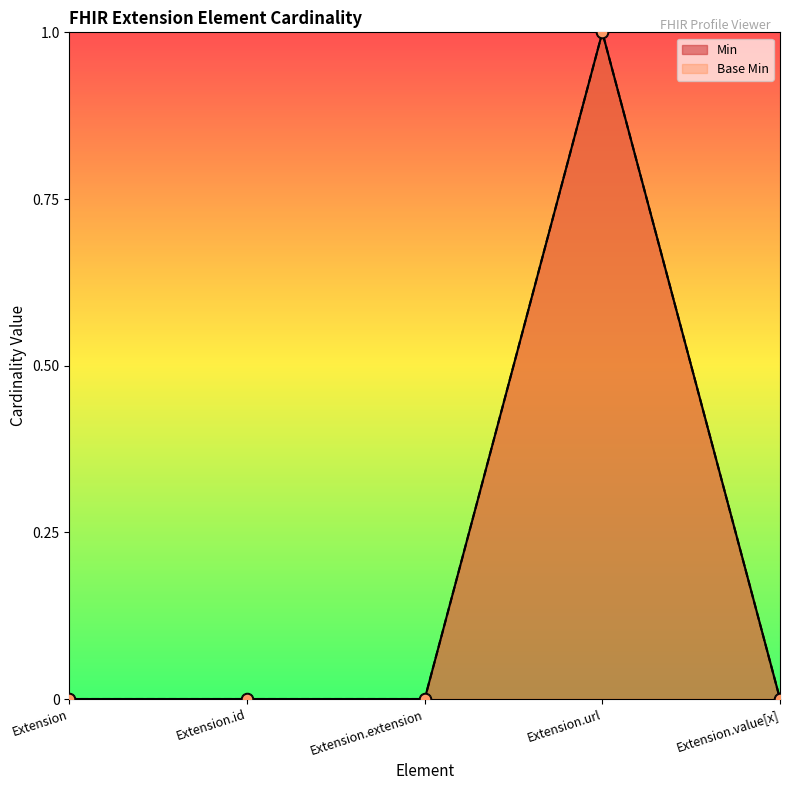

What are all the series names shown in the legend?

Min, Base Min